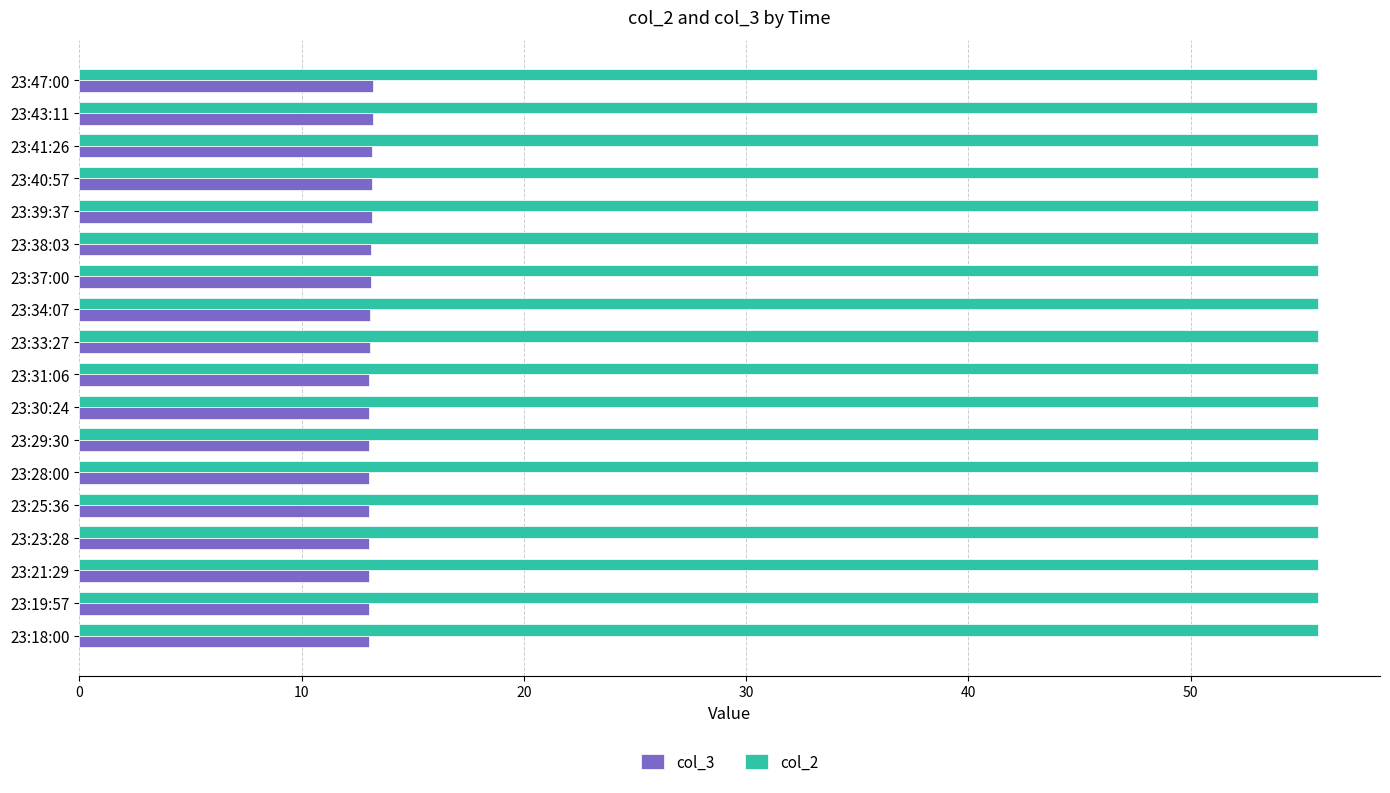

What is the spread (max minus min) of values at 23:30:24?

42.7